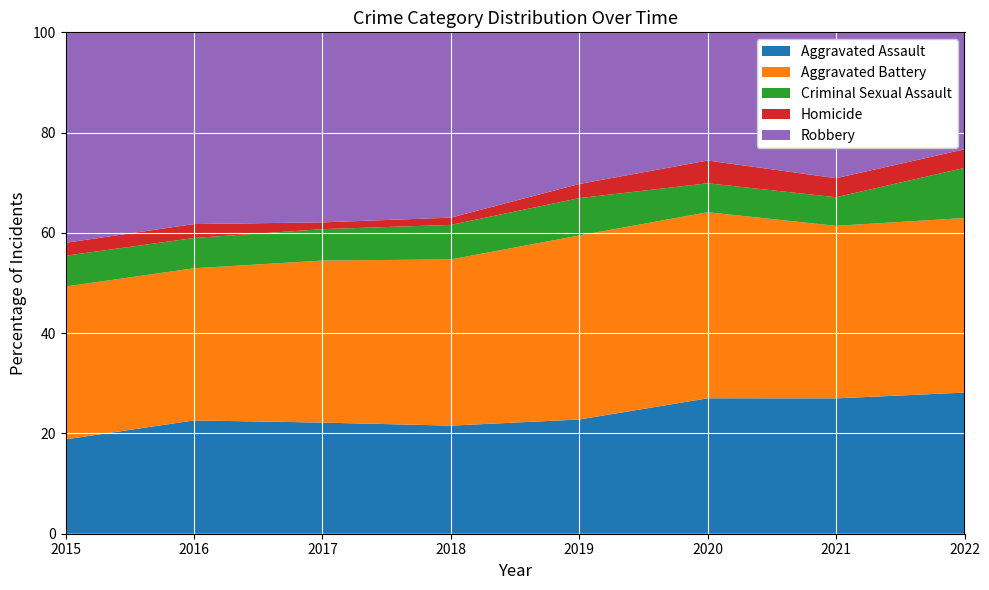

Reading left to right, list all the values displayed in this chart.

Aggravated Assault: 95	146	131	119	113	131	142	76
Aggravated Battery: 154	196	191	183	182	180	181	94
Criminal Sexual Assault: 31	39	37	38	37	28	30	27
Homicide: 13	18	8	8	14	22	20	10
Robbery: 212	247	224	204	150	124	153	63